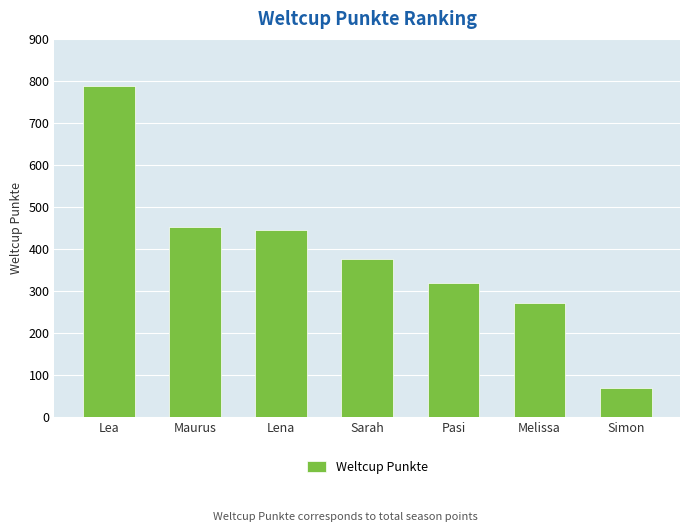

Which has a higher value, Lena or Maurus?

Maurus